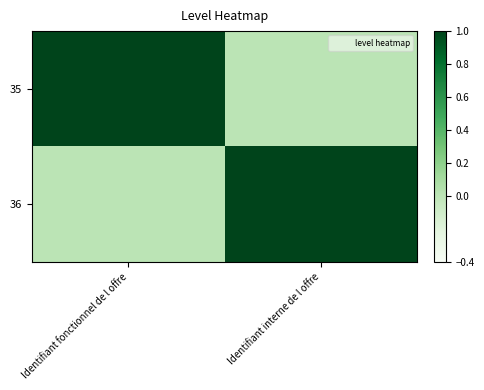

Which series changed the most between Identifiant fonctionnel de l offre and Identifiant interne de l offre?

35